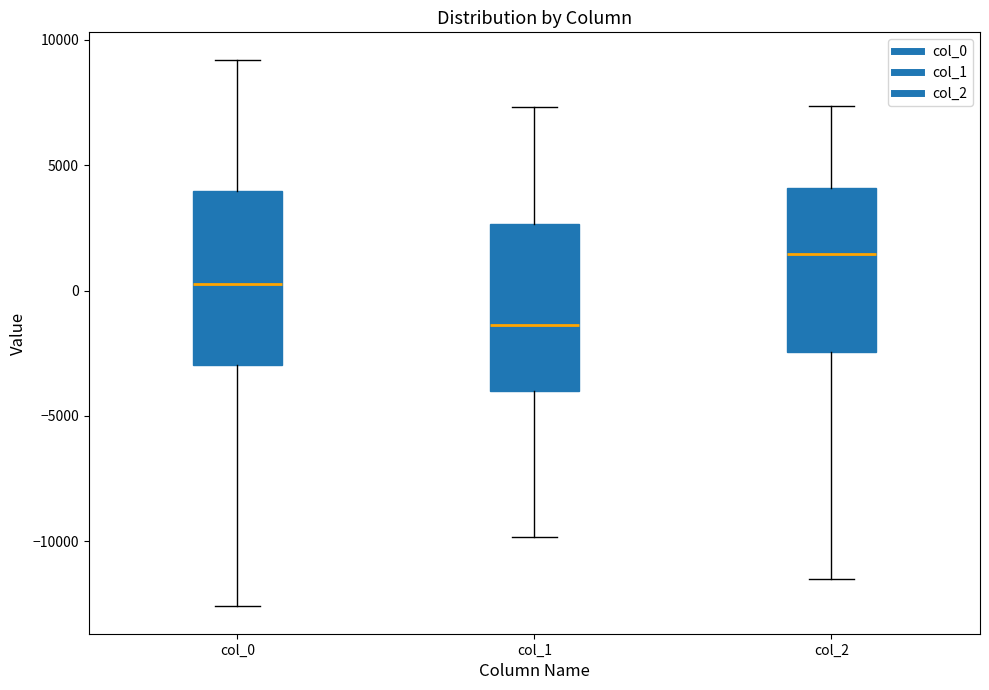

Which box's median line is the lowest?

col_1